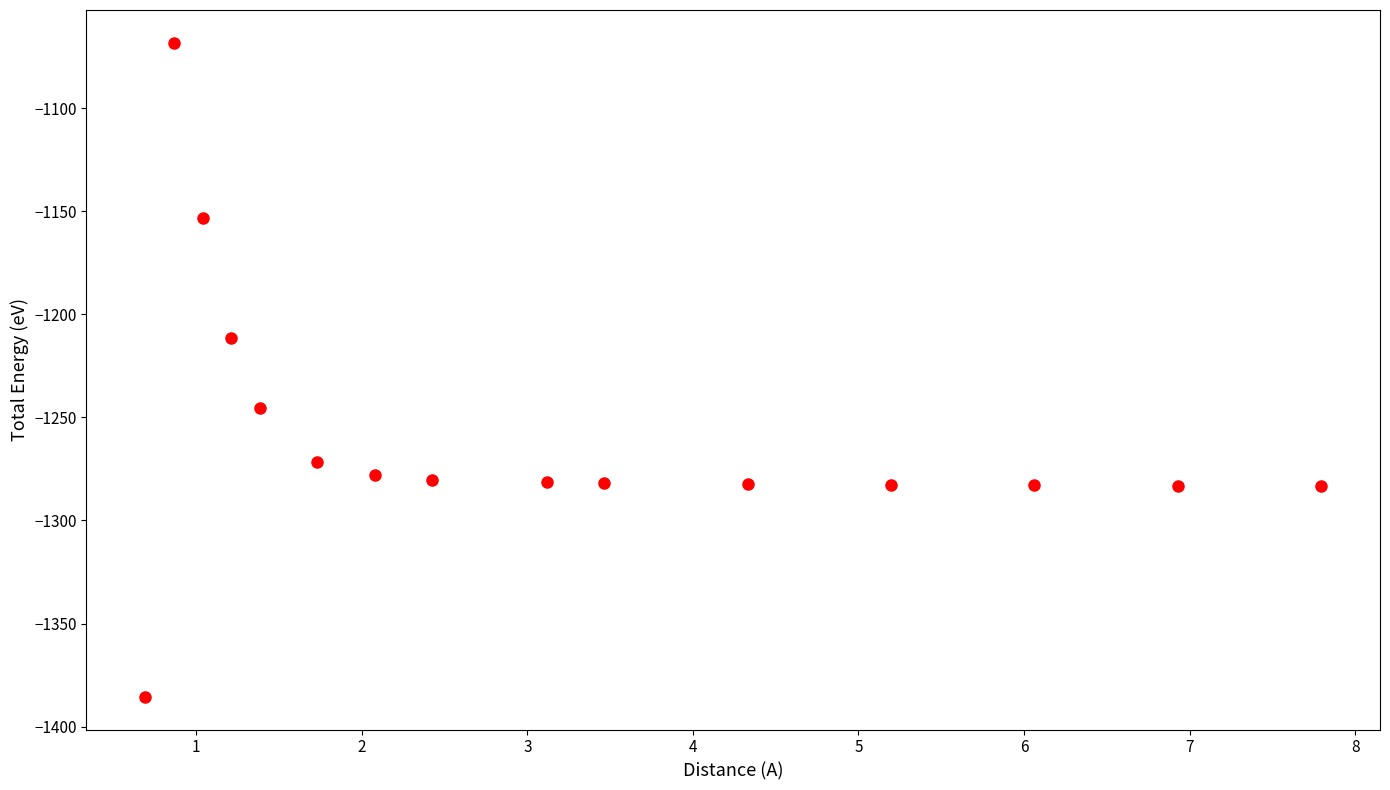

What is the range of Y values (max minus min)?

317.4